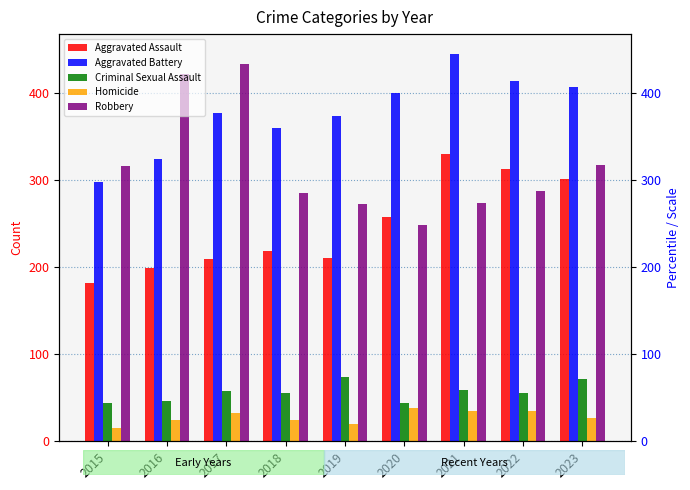

What is the difference between the Criminal Sexual Assault values at 2017 and 2022?

3